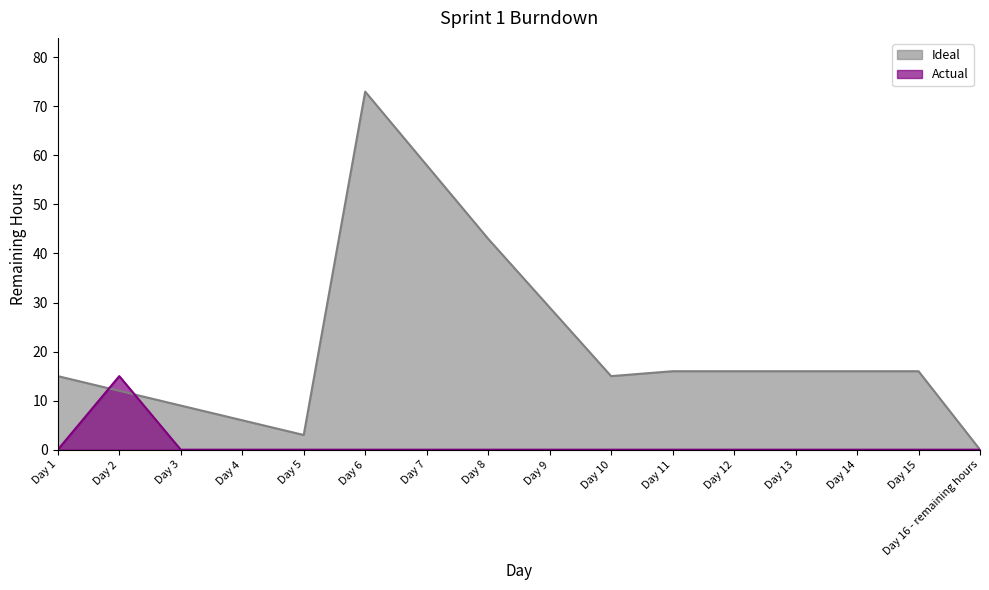

True or false: Actual and Ideal cross at least once.

True